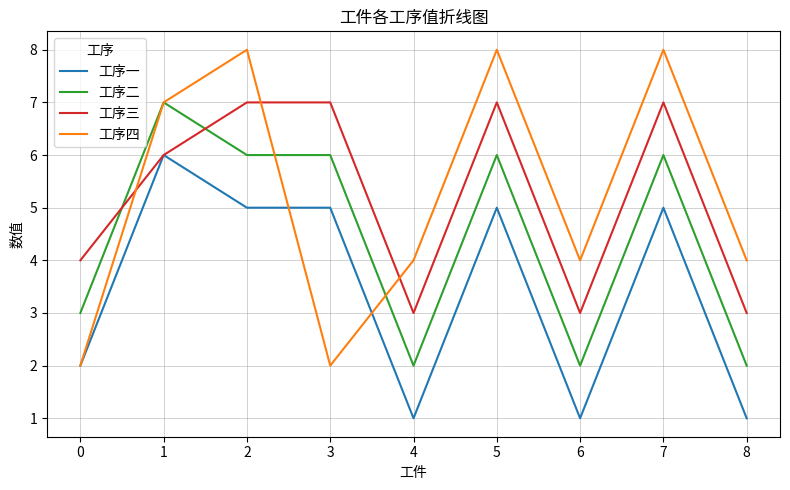

At how many categories does at least one series exceed 2?

9